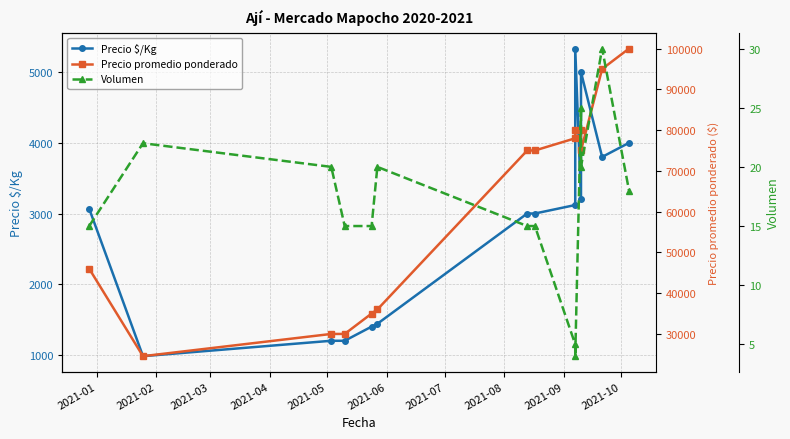

List the series in order of their peak value, lowest first.

Volumen, Precio $/Kg, Precio promedio ponderado